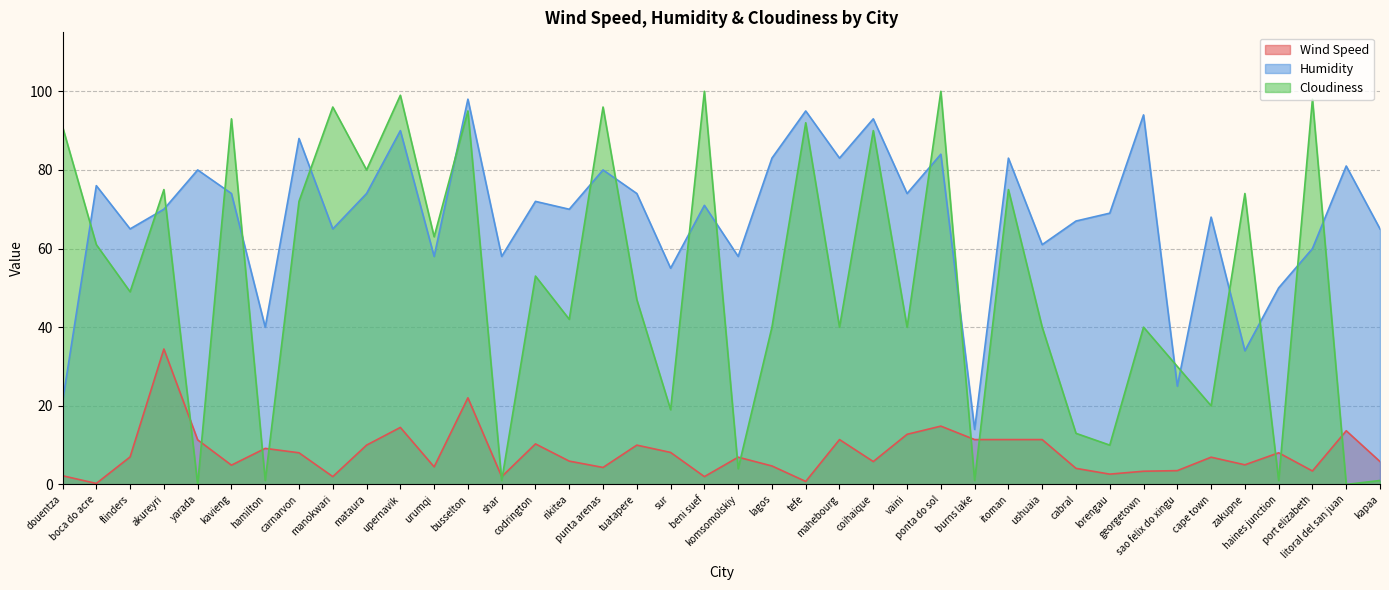

At which category does Wind Speed reach its first local valley?

boca do acre